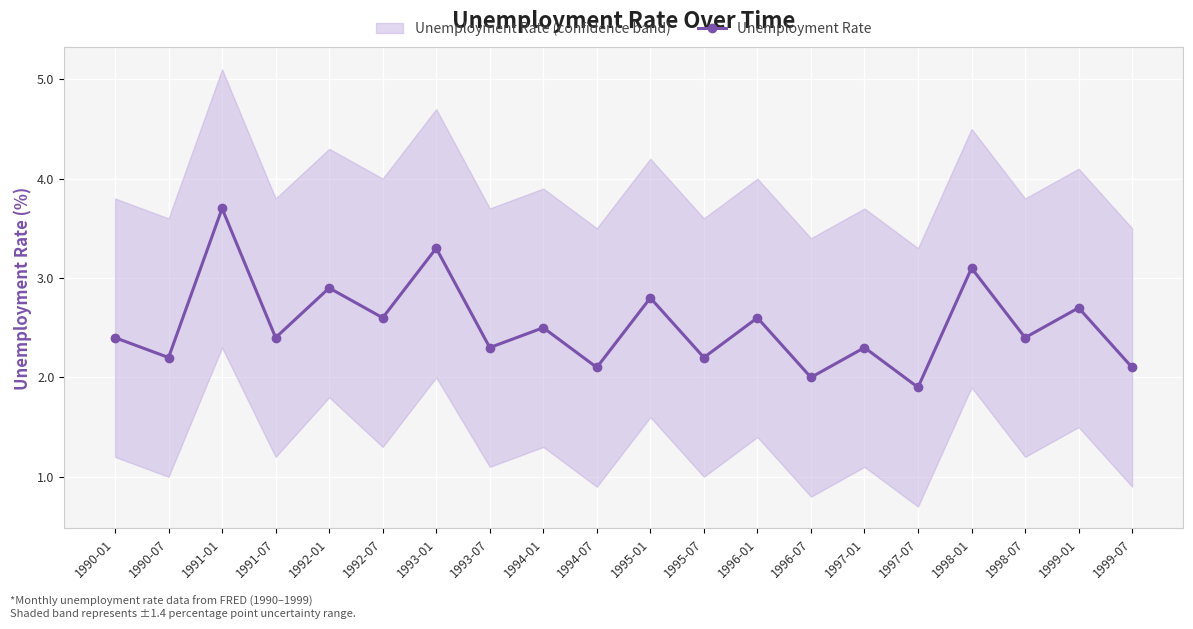

Which label corresponds to the largest value in the chart?

1991-01